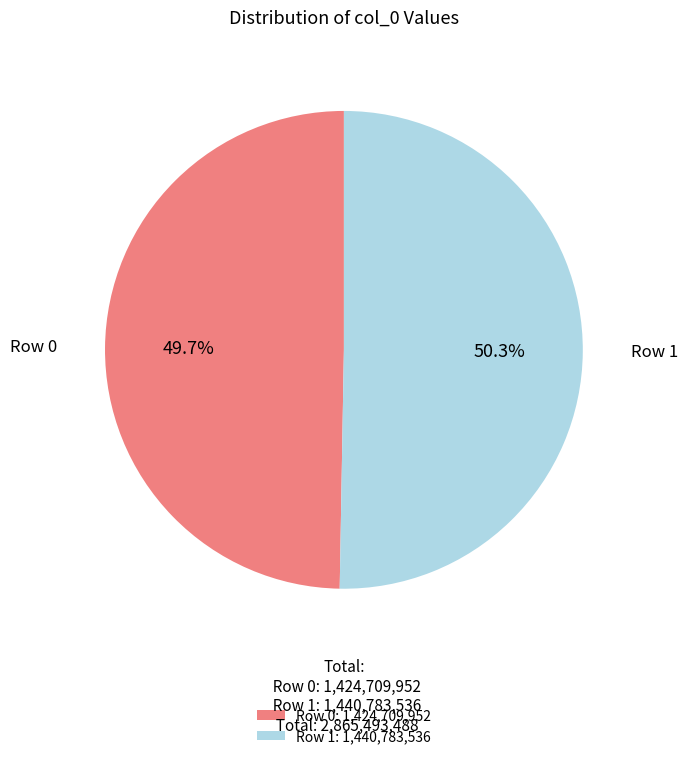

What is the majority slice?

Row 1: 1,440,783,536